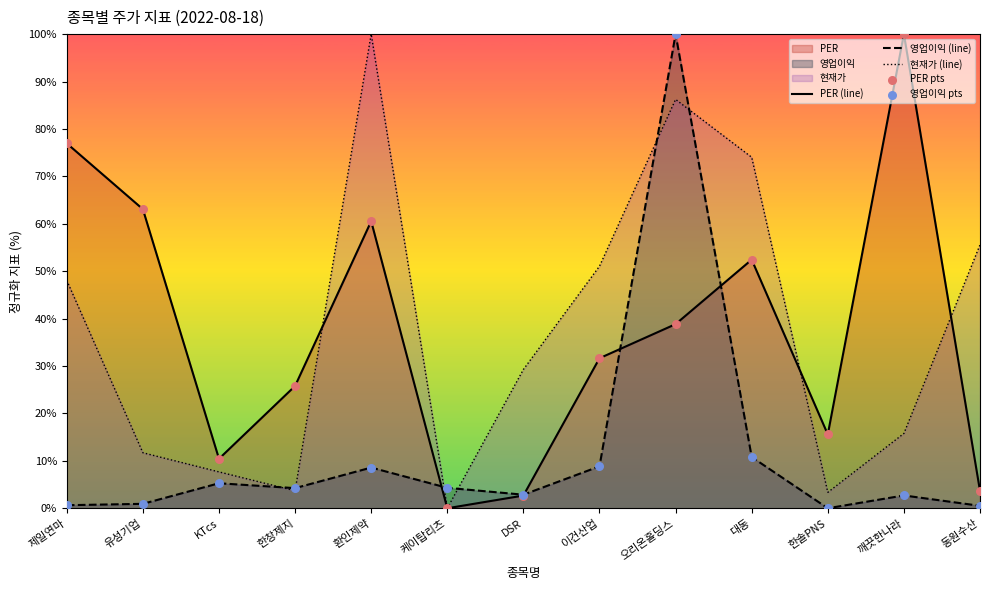

Which series has the widest spread of Y values?

PER (line)